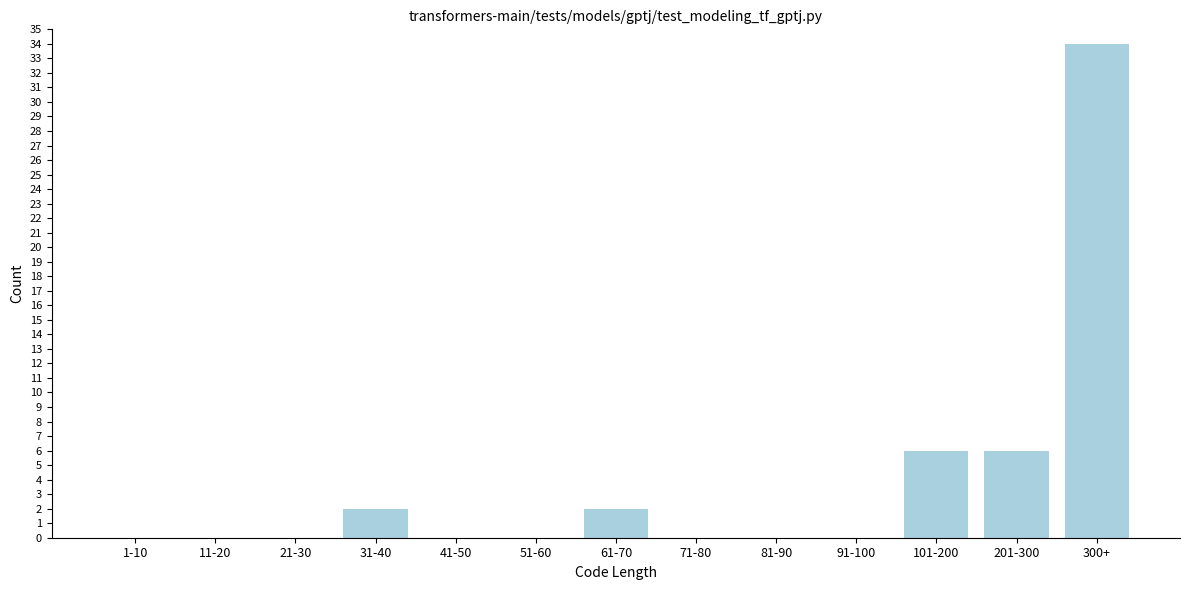

Reading left to right, extract all data points from this chart.

1-10=0	11-20=0	21-30=0	31-40=2	41-50=0	51-60=0	61-70=2	71-80=0	81-90=0	91-100=0	101-200=6	201-300=6	300+=34